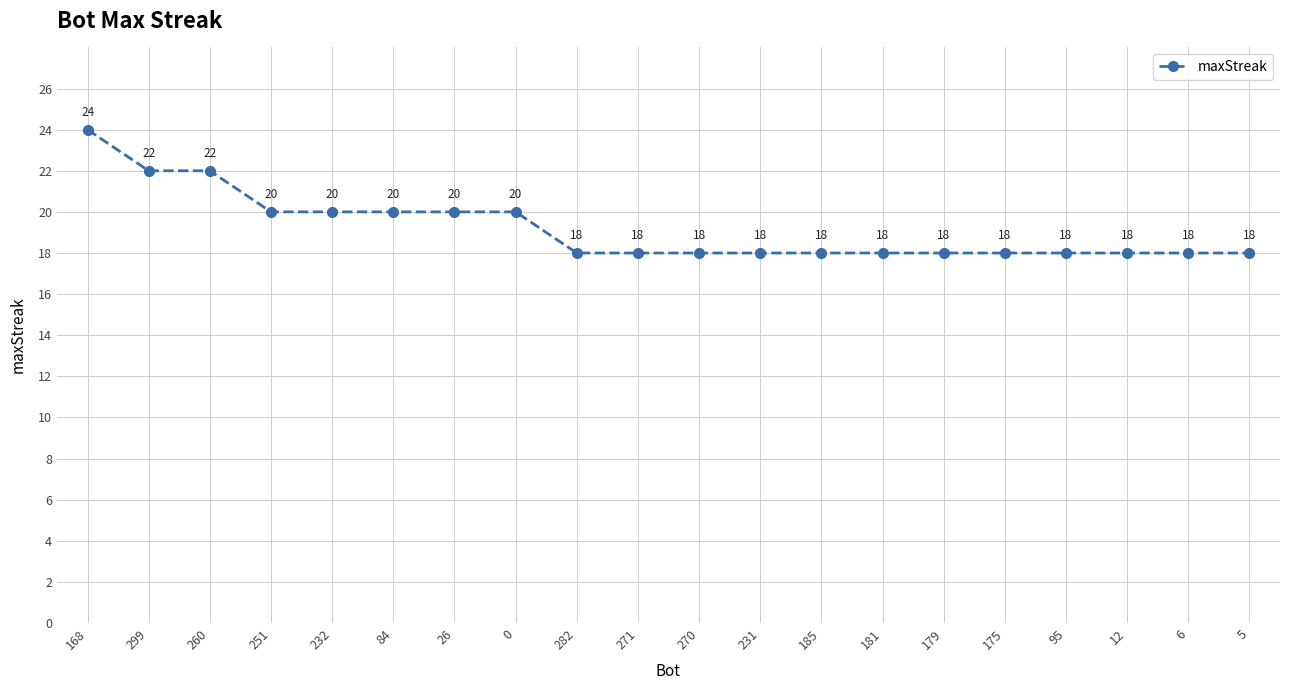

What is the label of the 3rd point from the left?

260